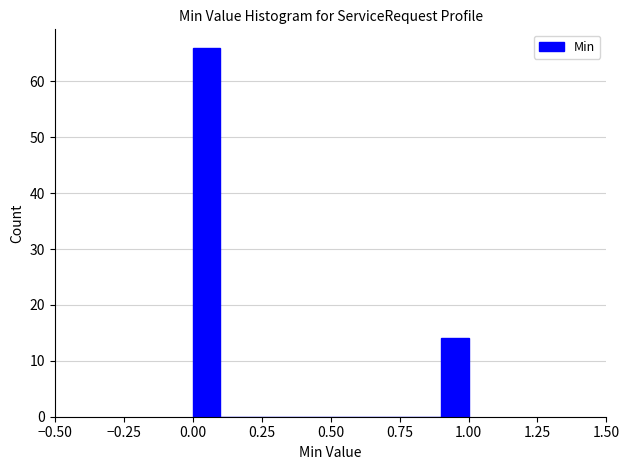

Around what value on the x-axis is the tallest bar? Give the approximate position of its centre, as read against the axis.

0.05